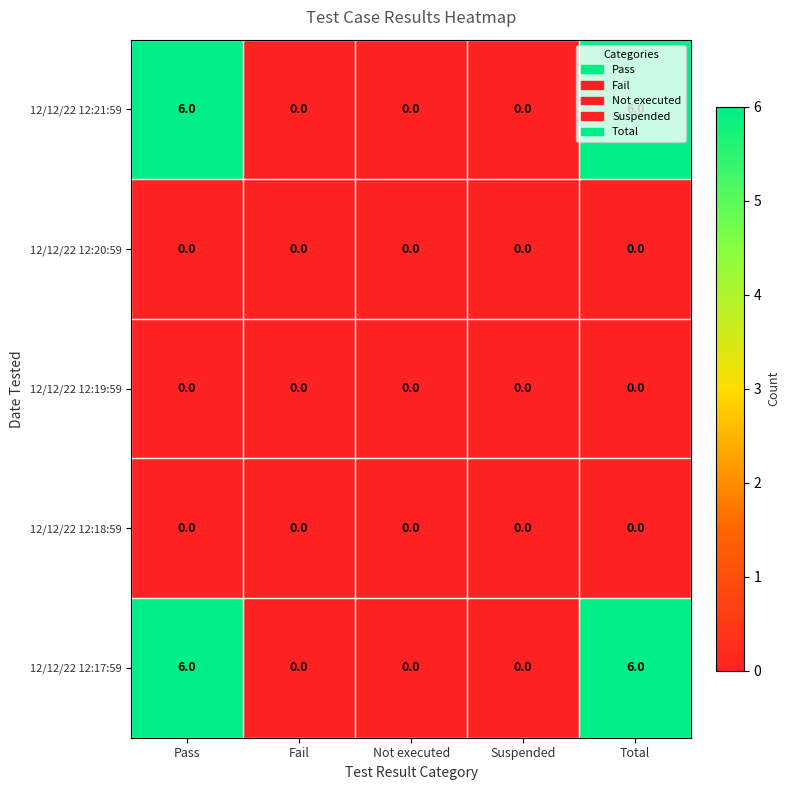

How many data points does each series have?

5